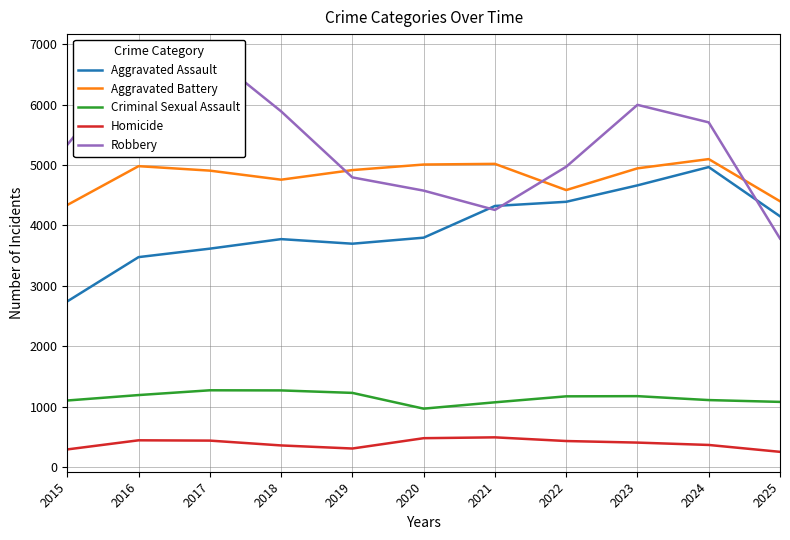

List the labels in order of Homicide value, largest first.

2021, 2020, 2016, 2017, 2022, 2023, 2024, 2018, 2019, 2015, 2025